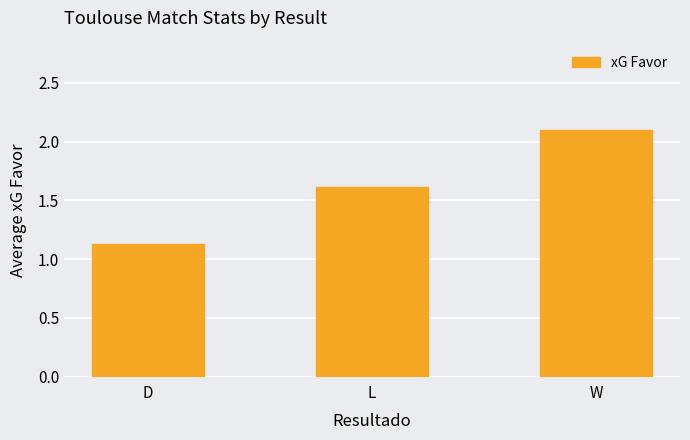

The value at D is 1.9. True or false?

False